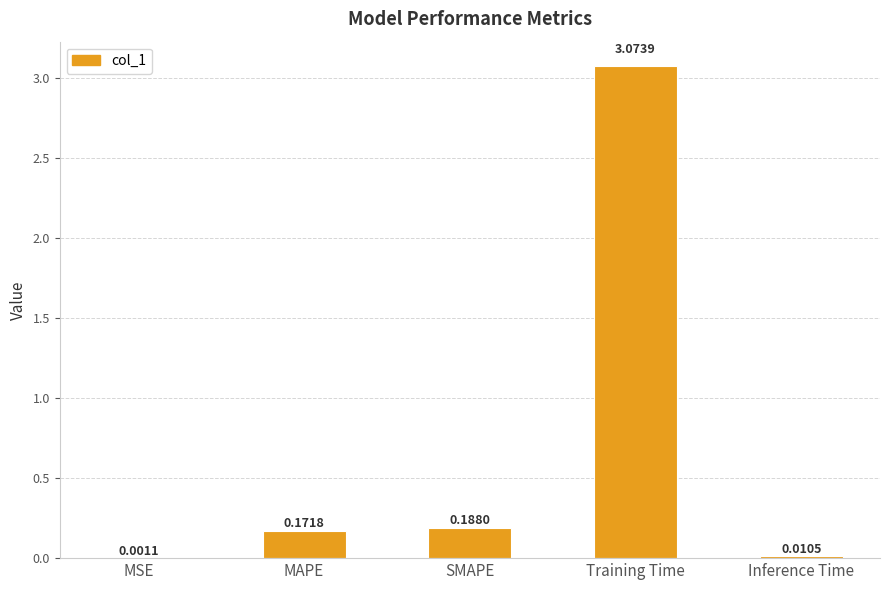

Are the bars horizontal?

No